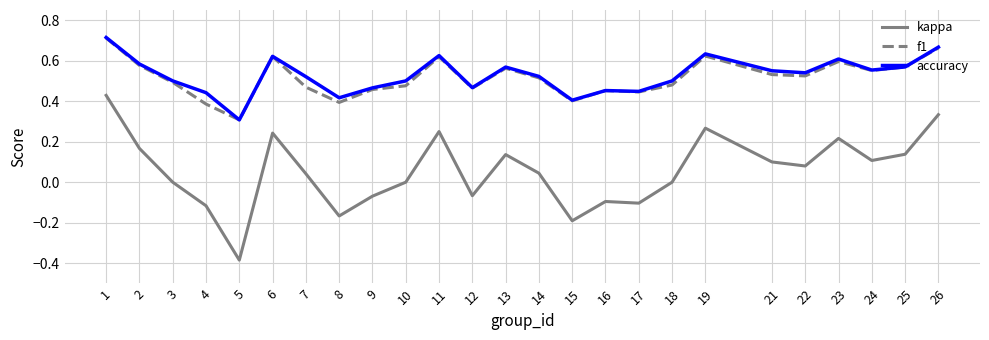

True or false: kappa and accuracy cross at least once.

False